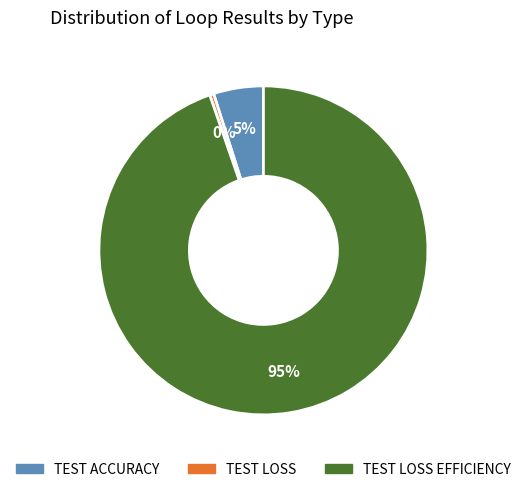

To the nearest percent, what is the average slice percentage?

33%